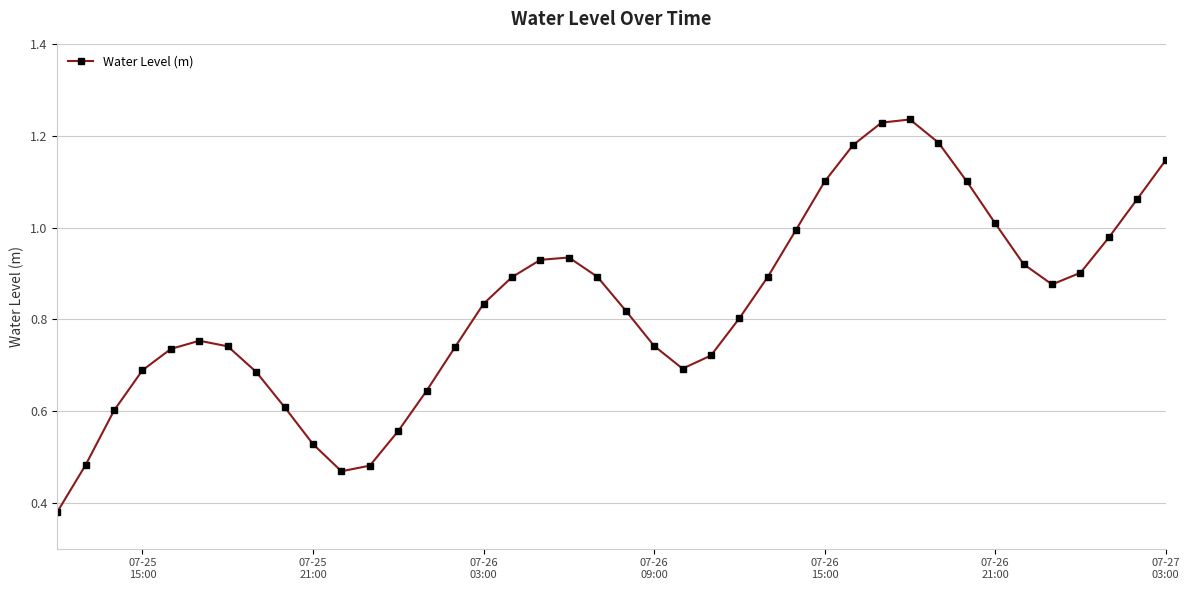

What is the sum of all values?

33.2